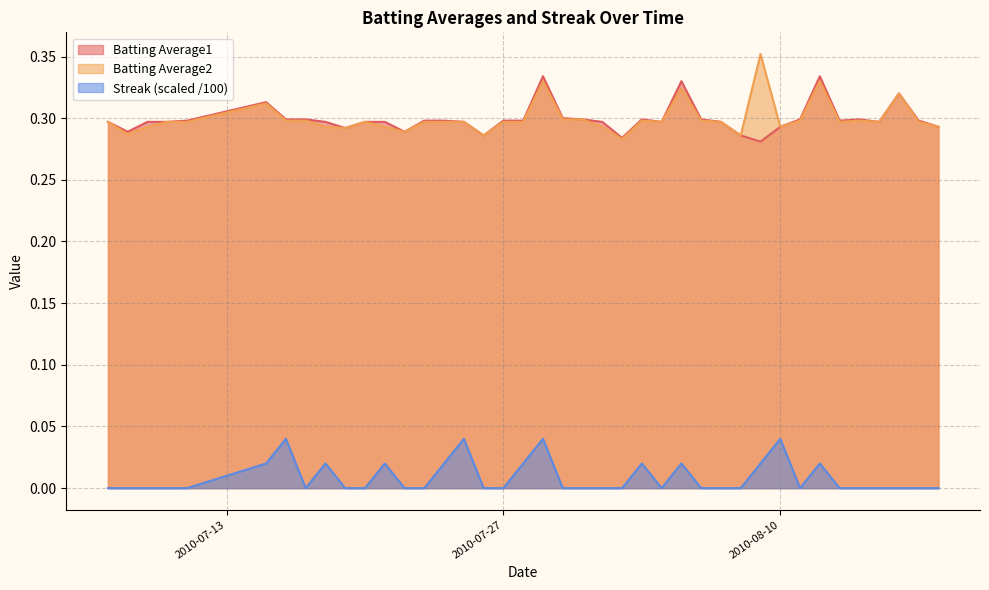

Which series changed the most between 2010-07-09 and 2010-07-20?

Batting Average2